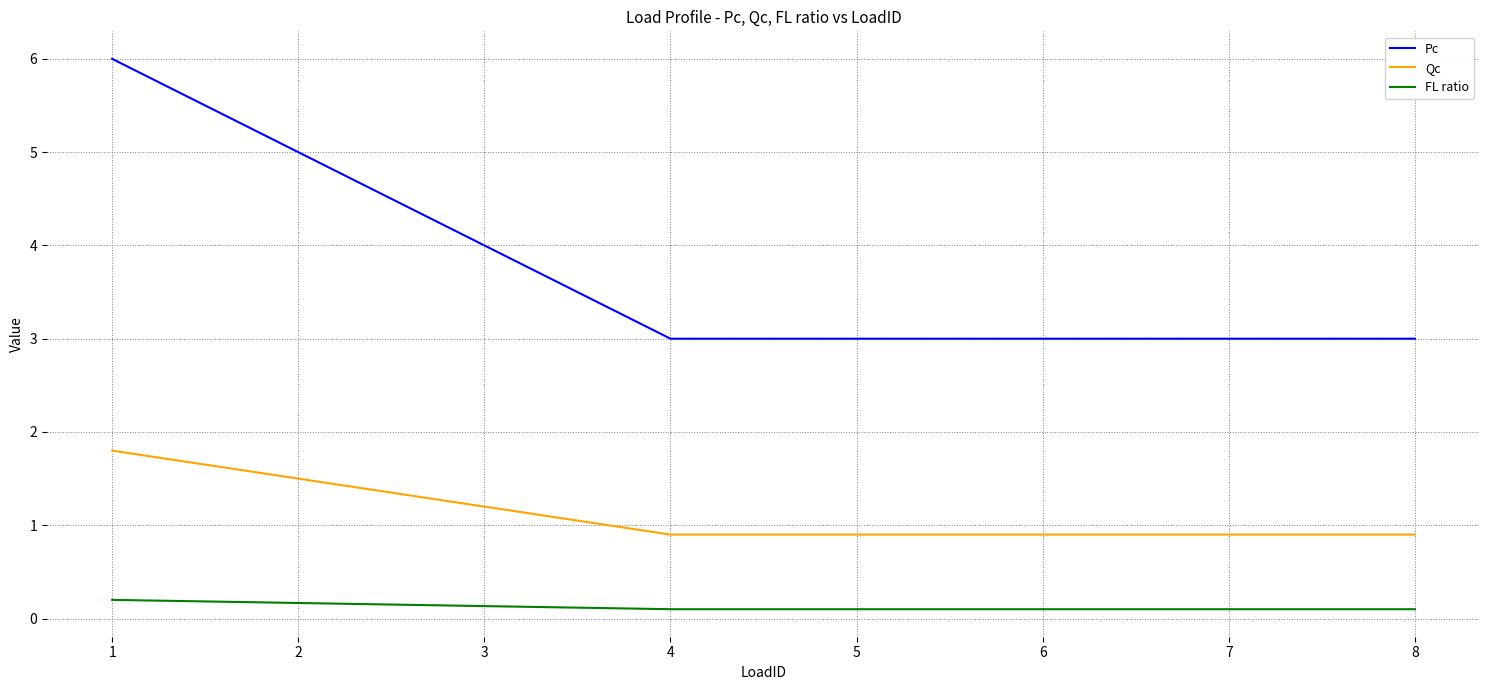

What is the difference between the FL ratio values at 2 and 8?

0.1